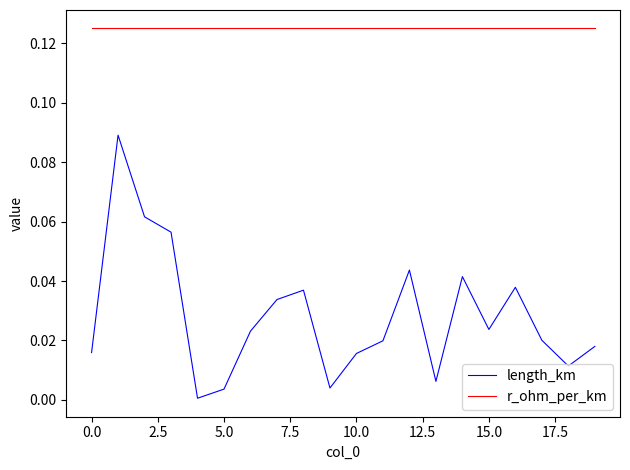

How many series are shown in this chart?

2